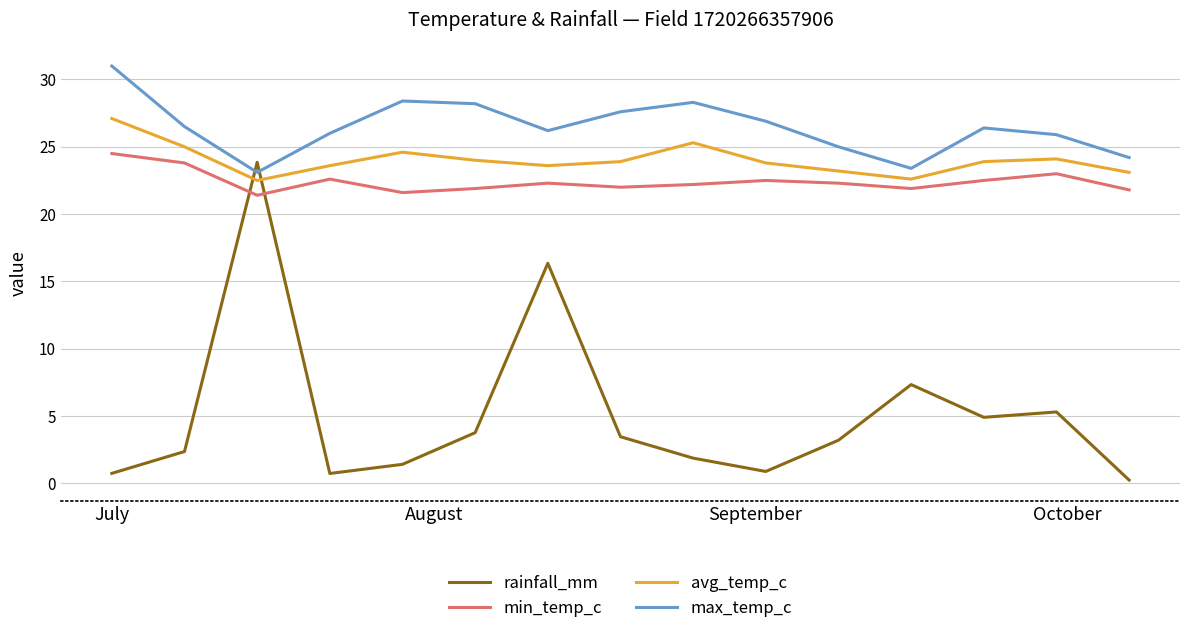

Which series has the largest range (max minus min)?

rainfall_mm